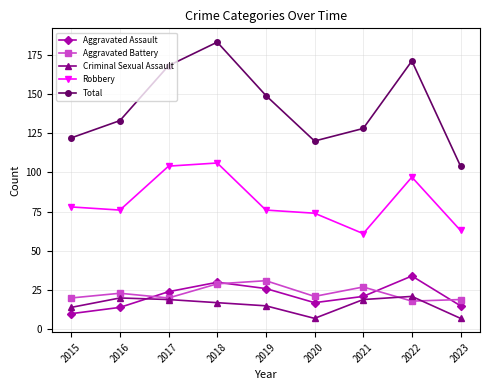

What is the sum of all Criminal Sexual Assault values?

139